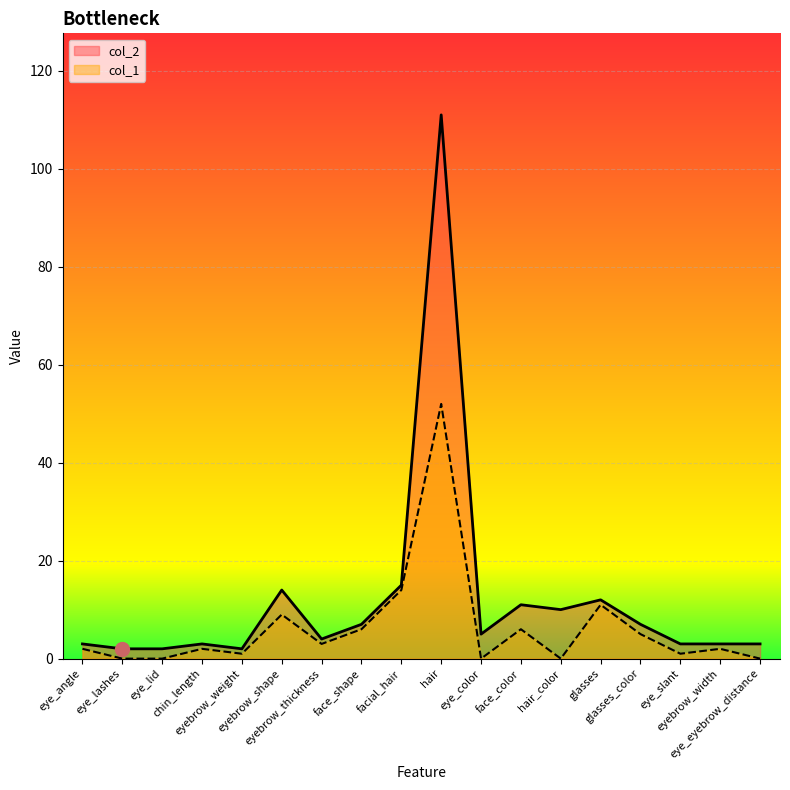

True or false: col_2 and col_1 intersect in this chart.

False